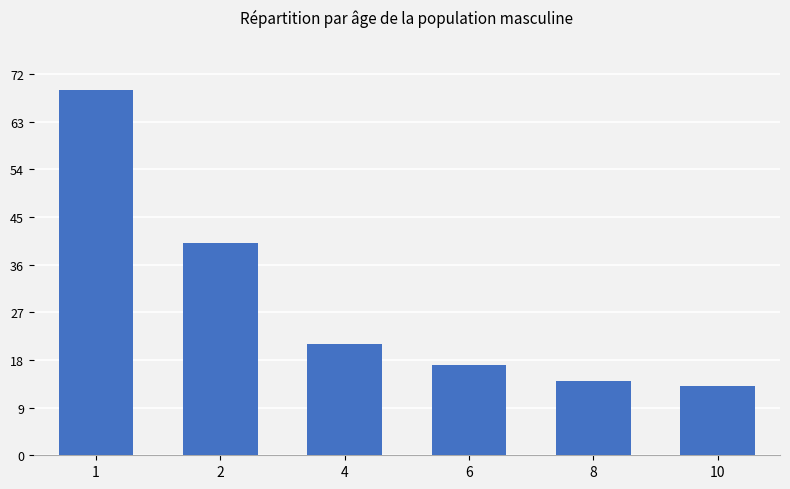

What value does the data have at 8, to the nearest 10?

10